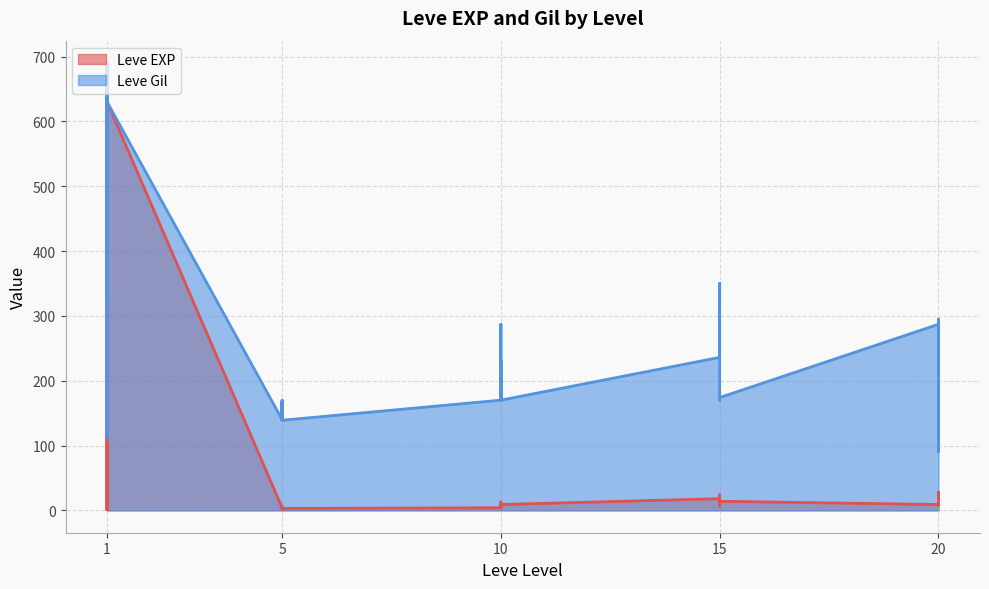

What is the difference between the maximum and second lowest values in the Leve EXP series?

629